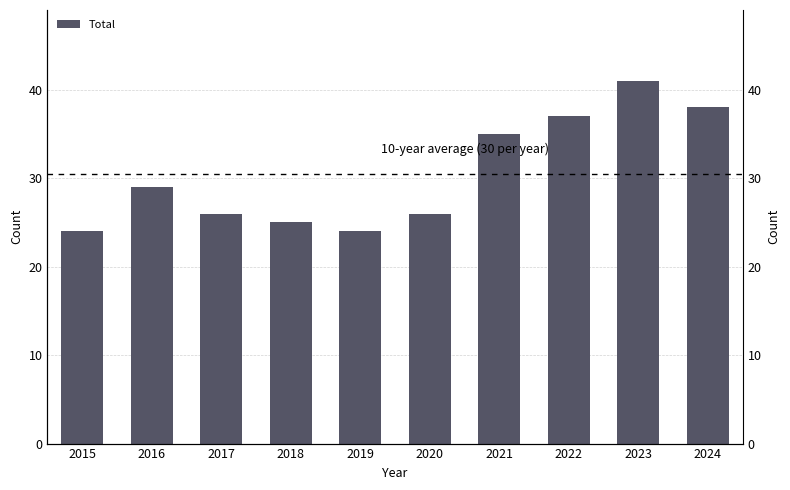

Which category has the highest value across all series?

2023